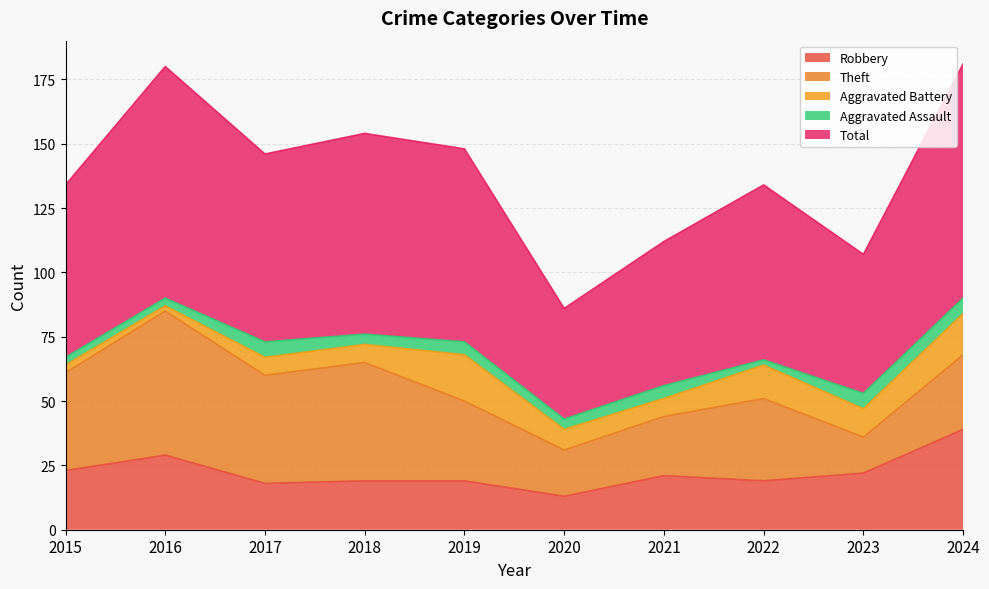

What is the greatest value displayed?

91